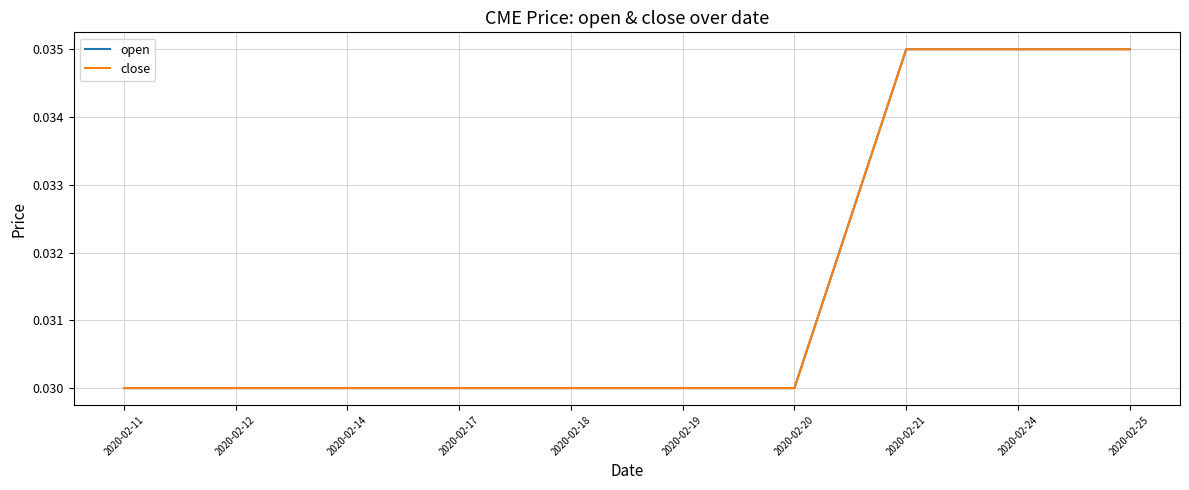

Is the value of close at 2020-02-25 greater than the value of open at 2020-02-19?

Yes